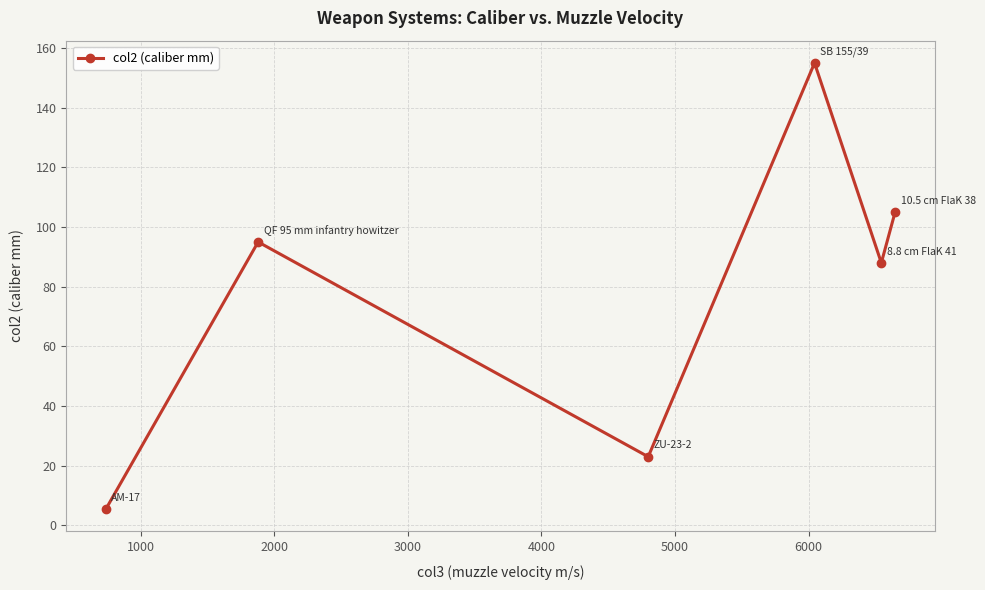

What is the value of the 1st point from the left?

5.5